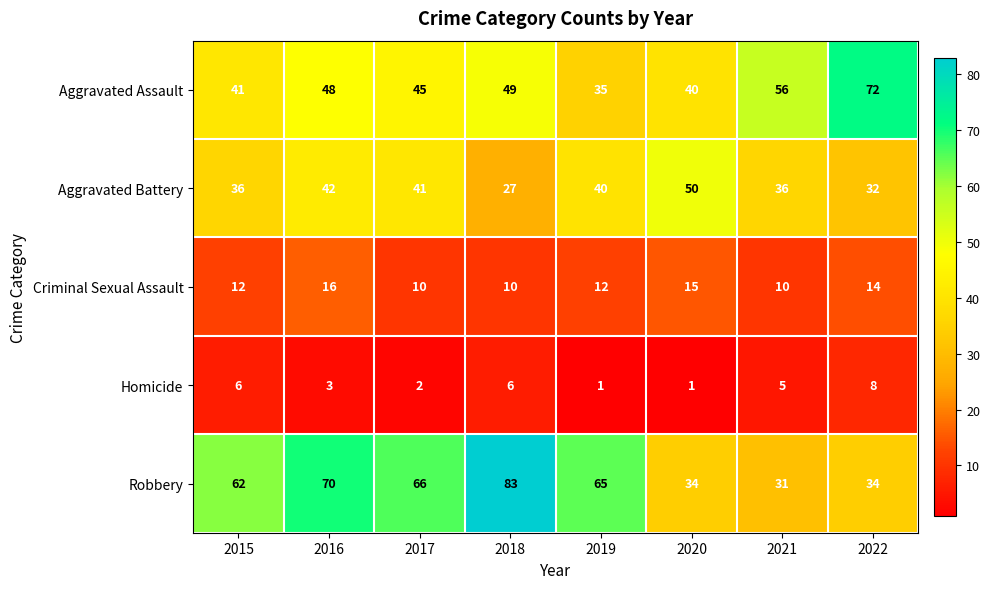

Rank the categories by Aggravated Assault value from lowest to highest.

2019, 2020, 2015, 2017, 2016, 2018, 2021, 2022